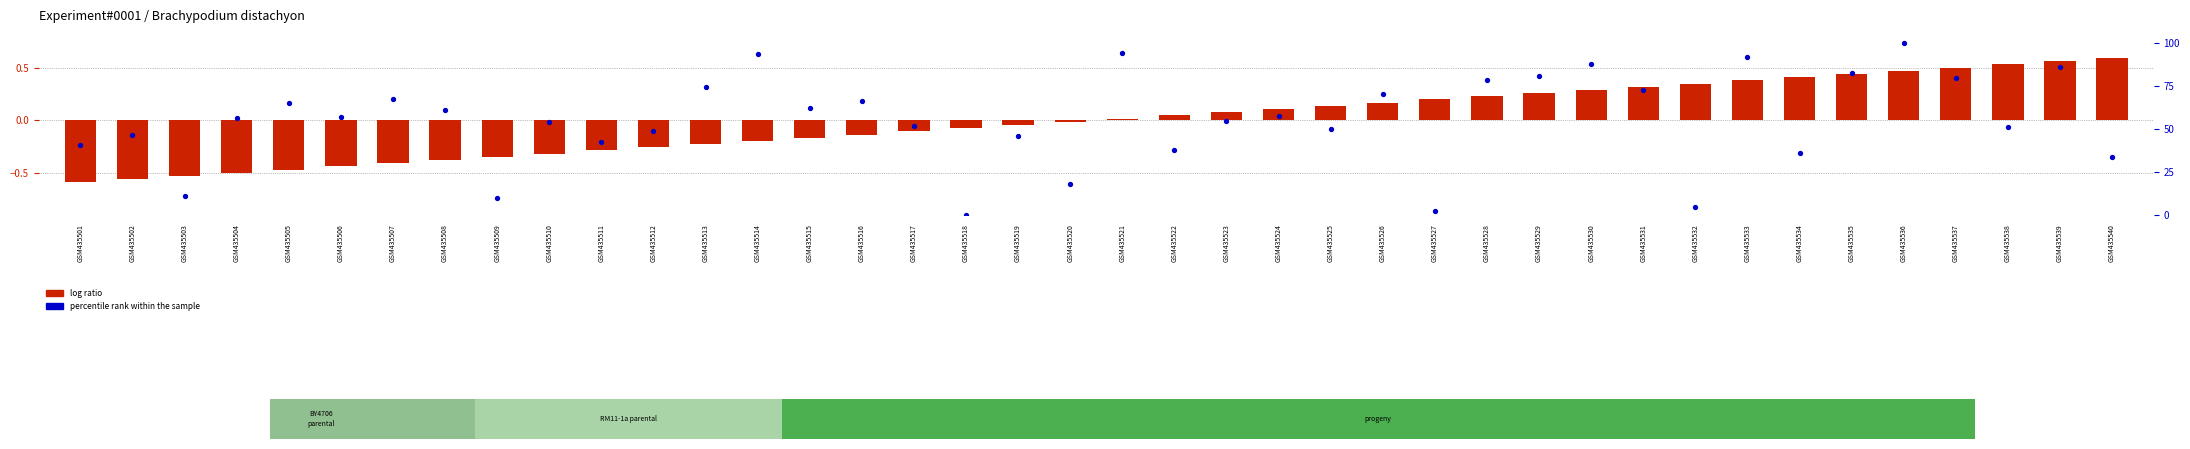

Which series reaches the maximum Y coordinate?

percentile rank within the sample